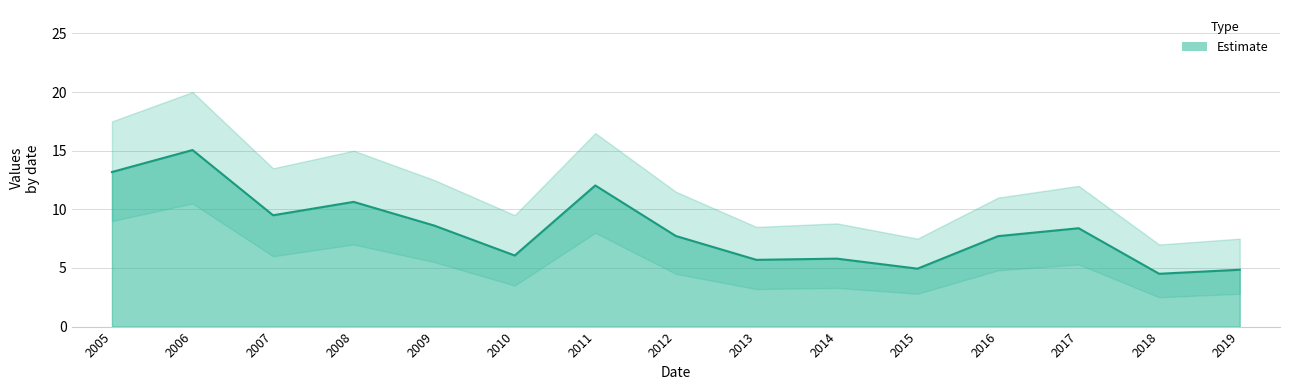

Which category has the highest value across all series?

2006